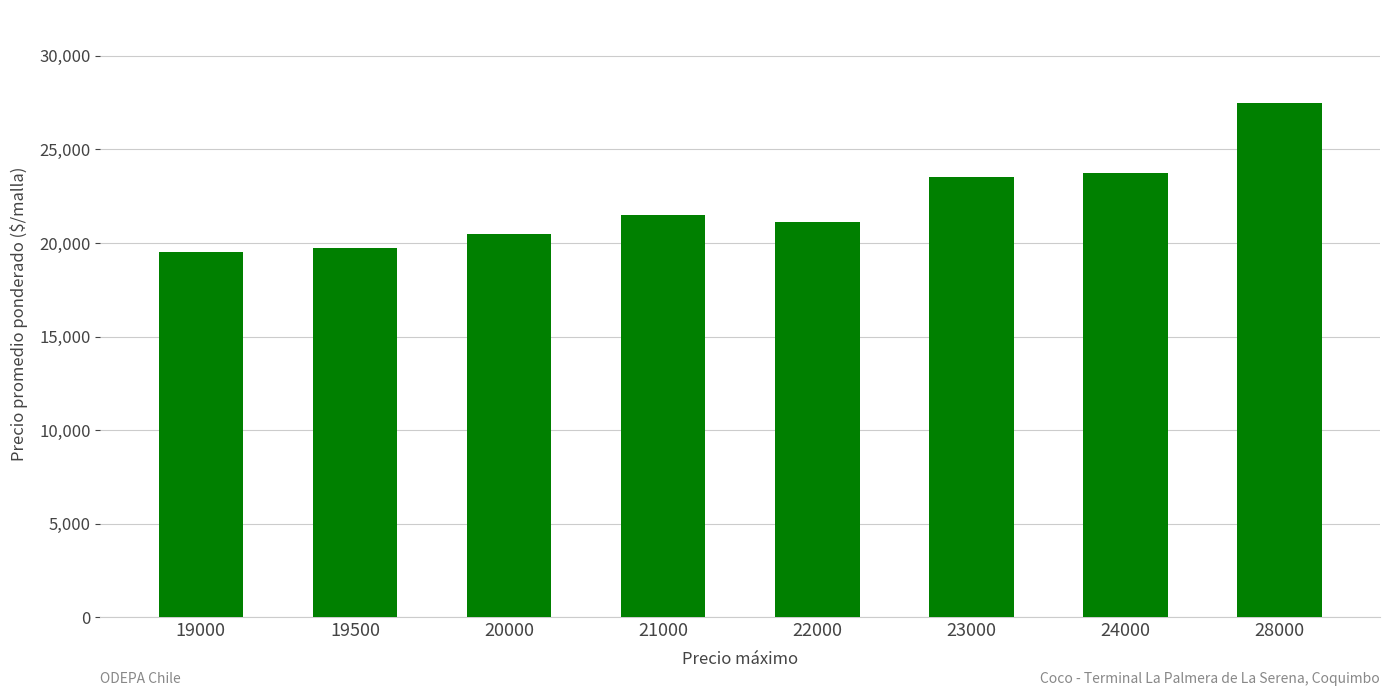

What is the sum of the values at 24000 and 20000?

44250